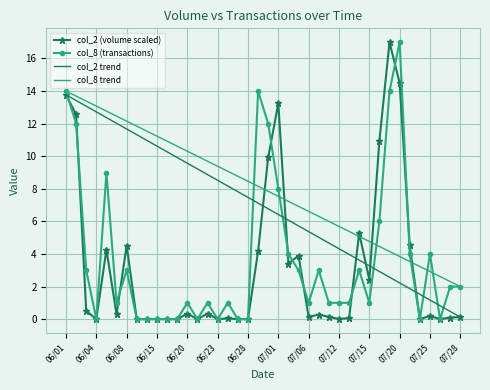

True or false: col_8 and col_2 intersect in this chart.

True